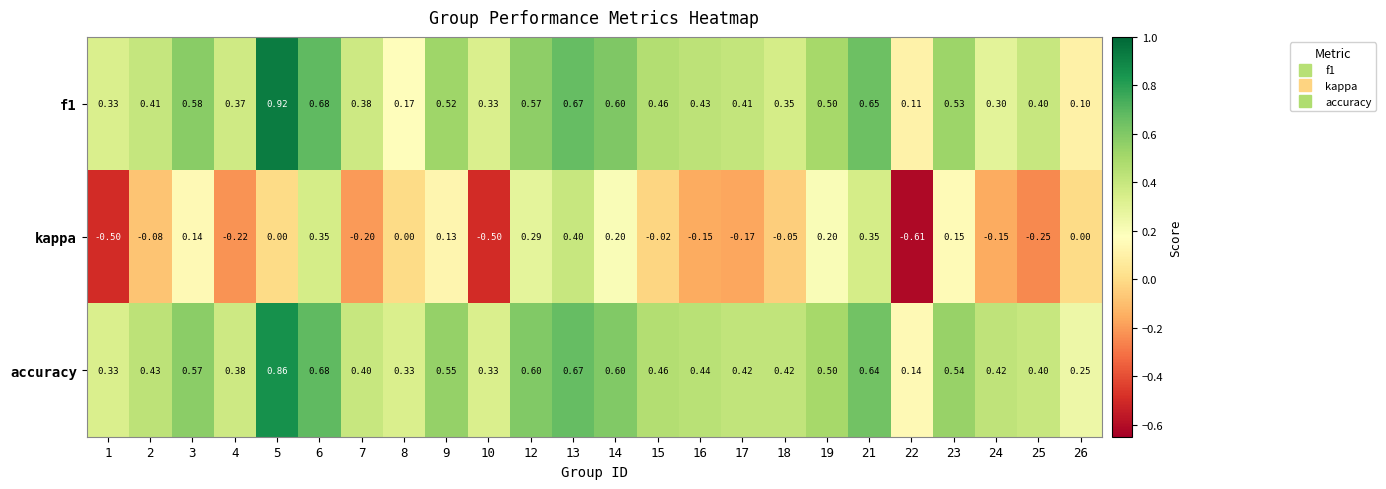

Which series has the largest total across all categories?

accuracy